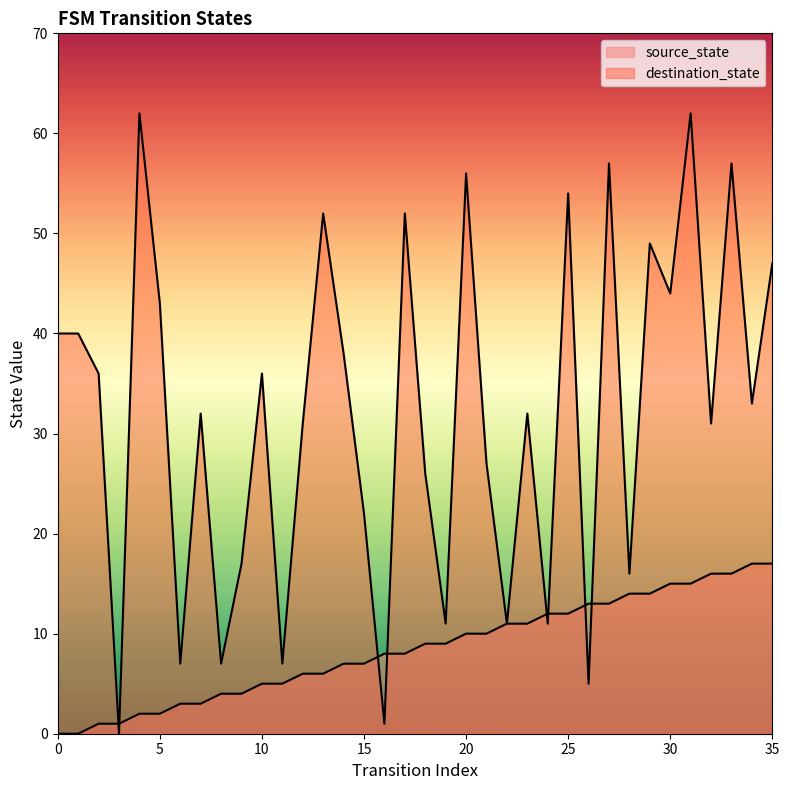

The value of destination_state at 35 is 73. True or false?

False